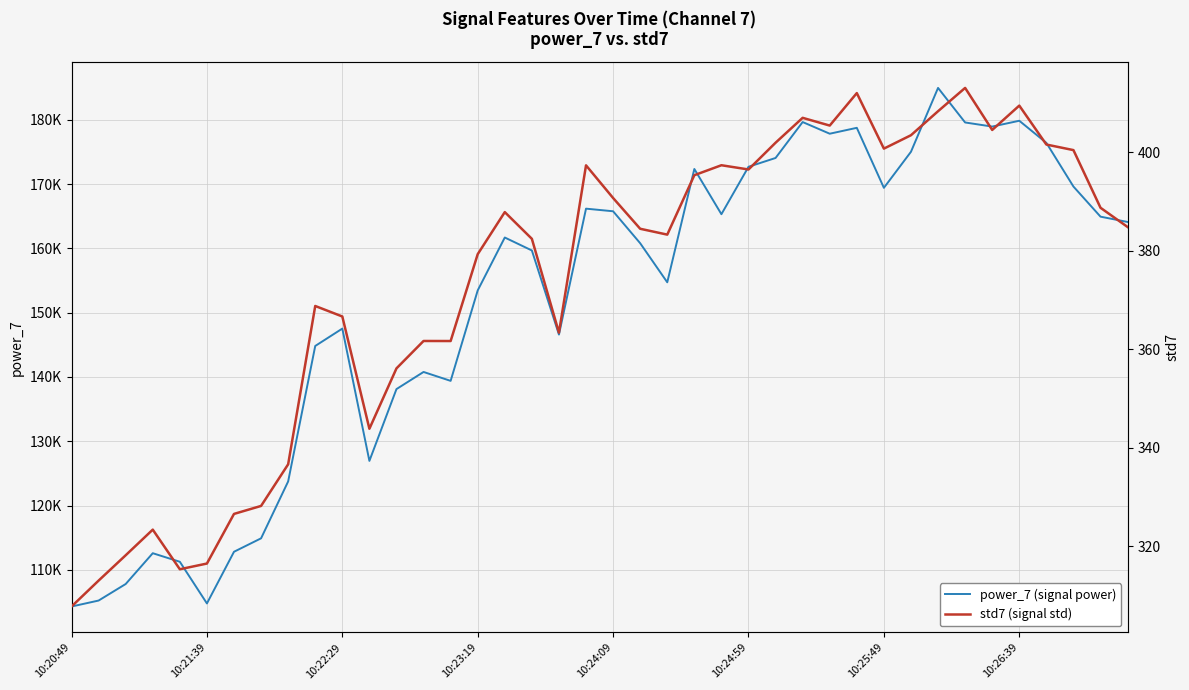

Is it true that std7 (signal std) equals 542.0 at 24?

False